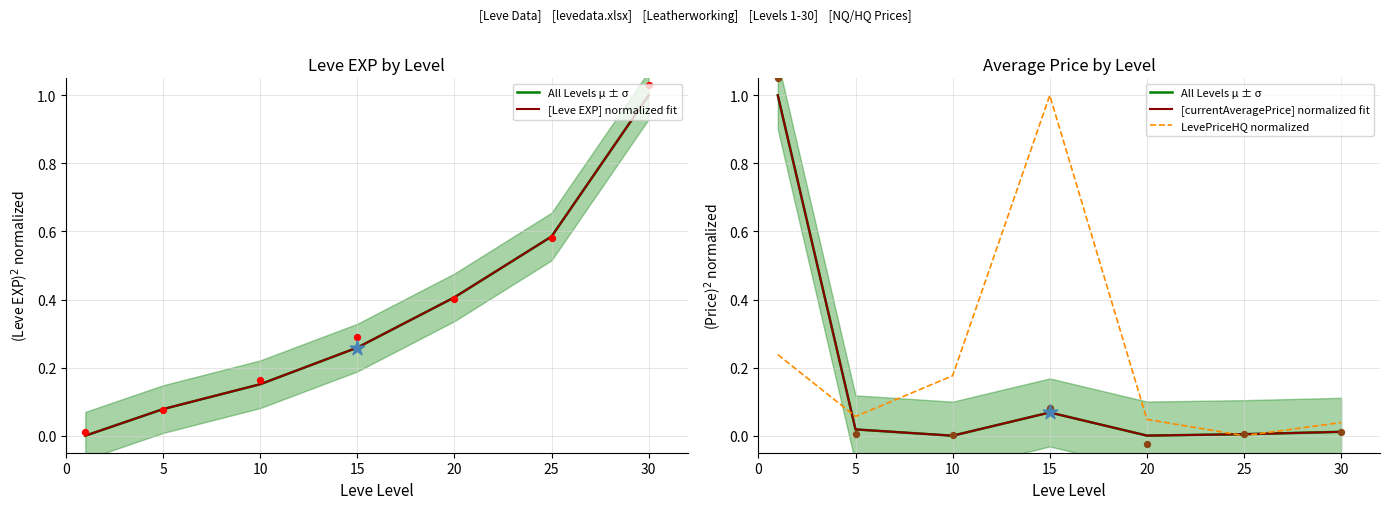

What is the total value across all series at 5?

0.2